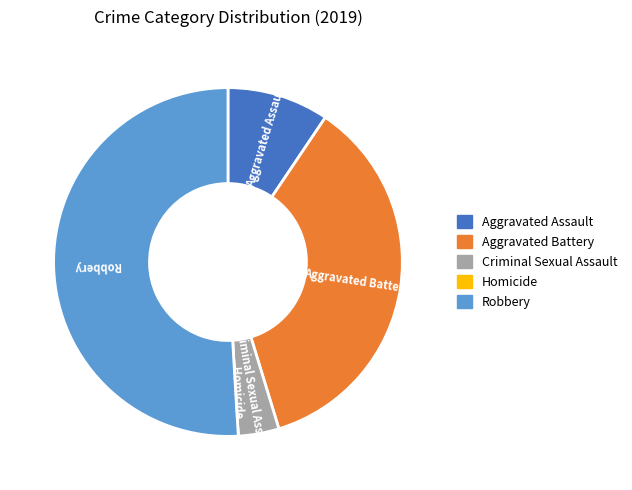

Which slice represents more than half of the pie?

Robbery